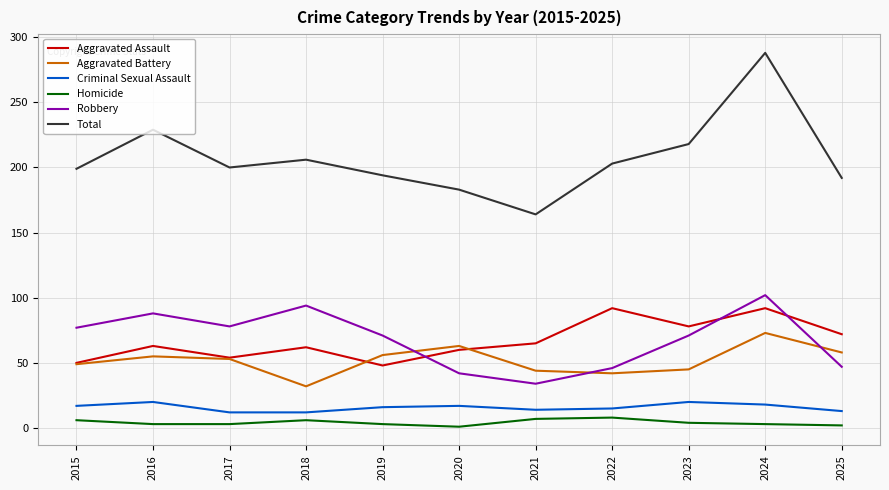

What is the difference between the maximum and minimum values in the Criminal Sexual Assault series?

8